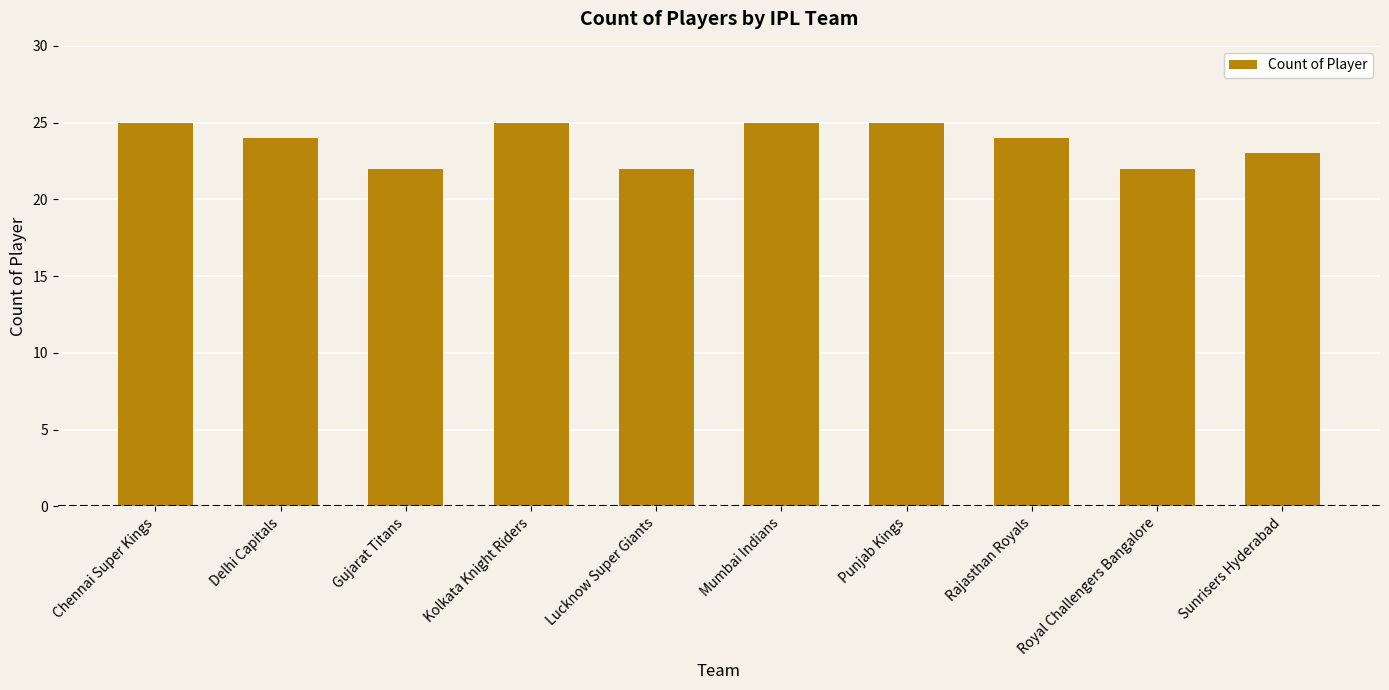

Reading left to right, what are all the values shown in this chart?

Chennai Super Kings=25	Delhi Capitals=24	Gujarat Titans=22	Kolkata Knight Riders=25	Lucknow Super Giants=22	Mumbai Indians=25	Punjab Kings=25	Rajasthan Royals=24	Royal Challengers Bangalore=22	Sunrisers Hyderabad=23